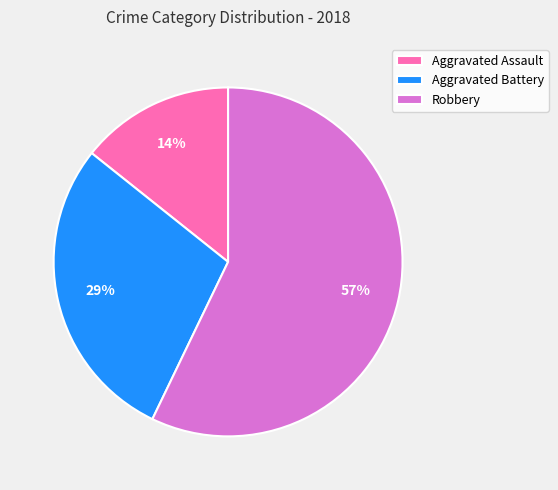

How many slices are in this pie chart?

3